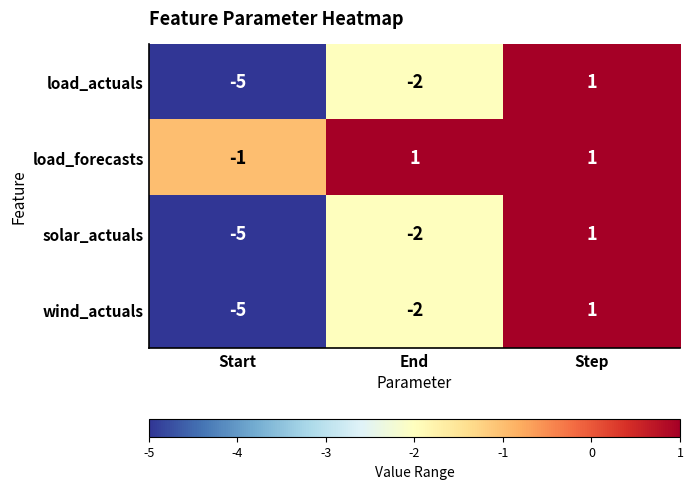

Is it true that load_actuals equals -3 at End?

False